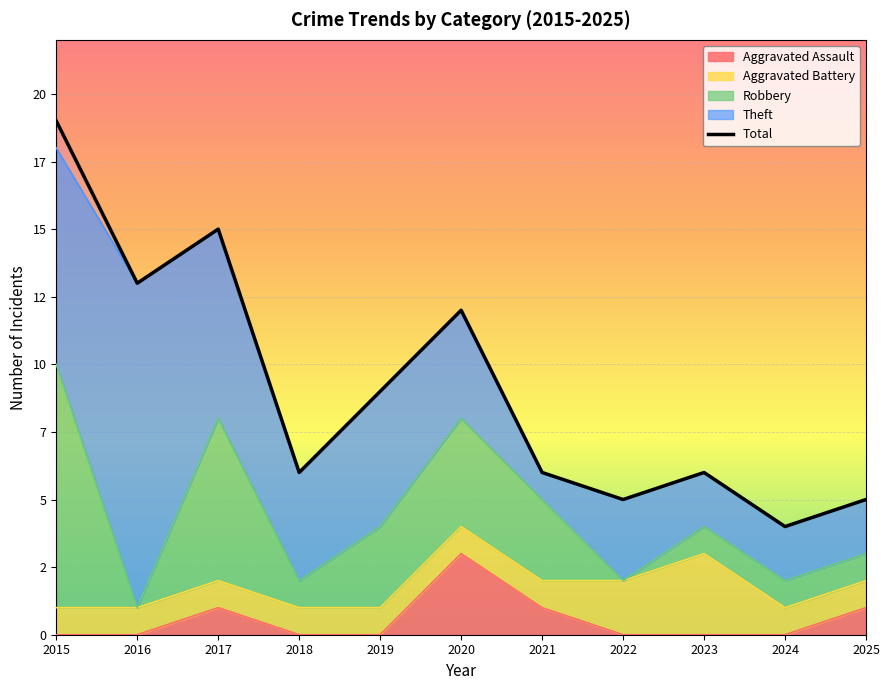

What is the change in value from 2015 to 2018?

-13